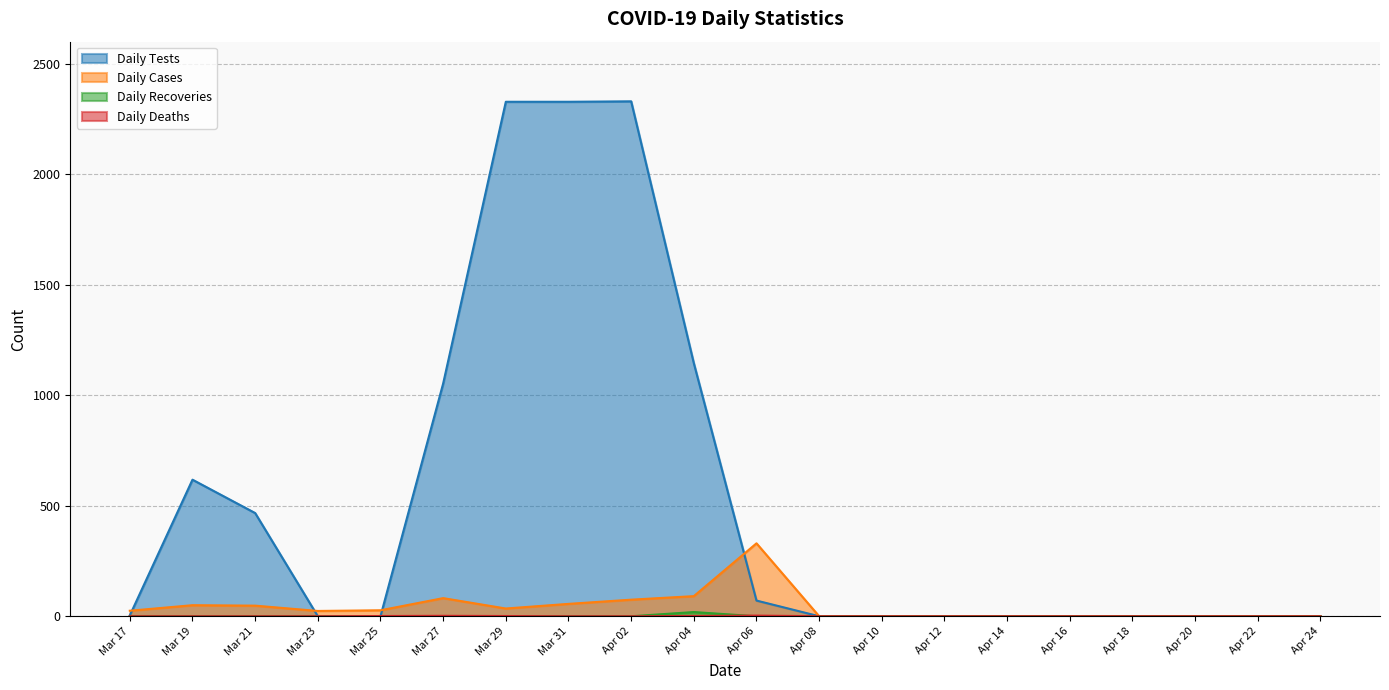

The value of Daily Tests at Apr 22 is 0. True or false?

True